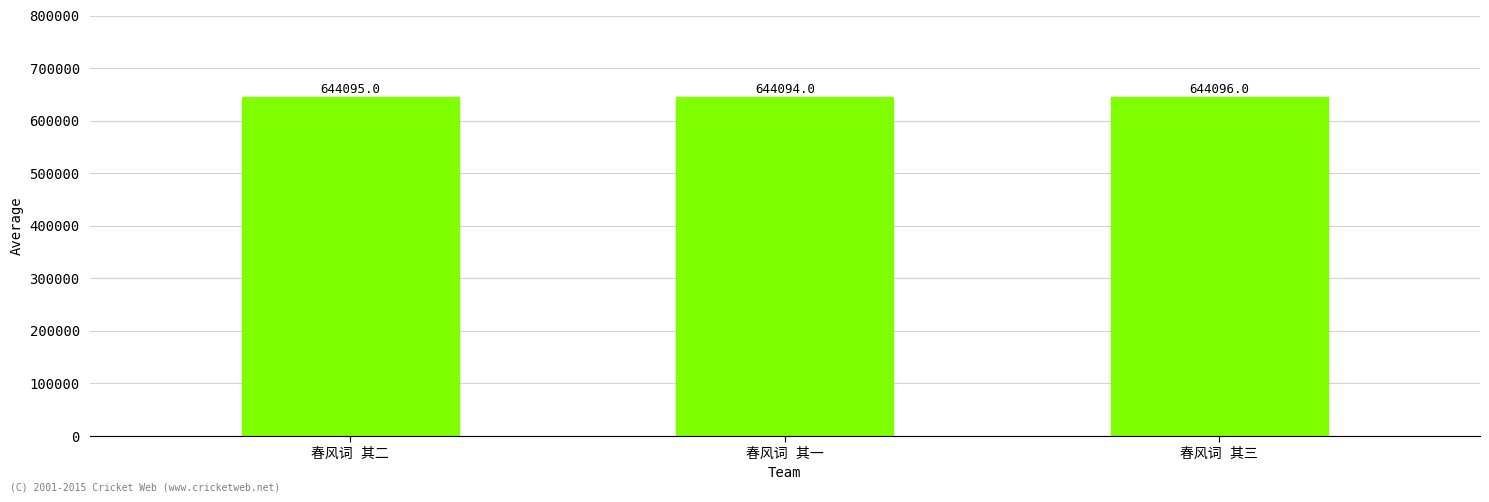

How many values are between 644094 and 644096?

3